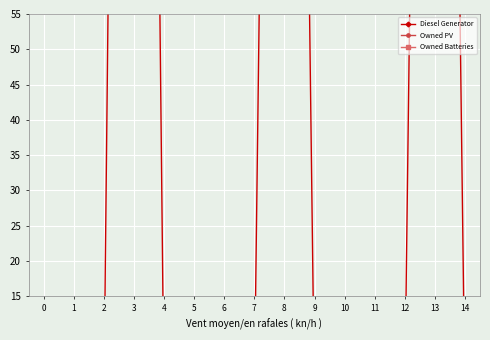

What are all the series names shown in the legend?

Diesel Generator, Owned PV, Owned Batteries